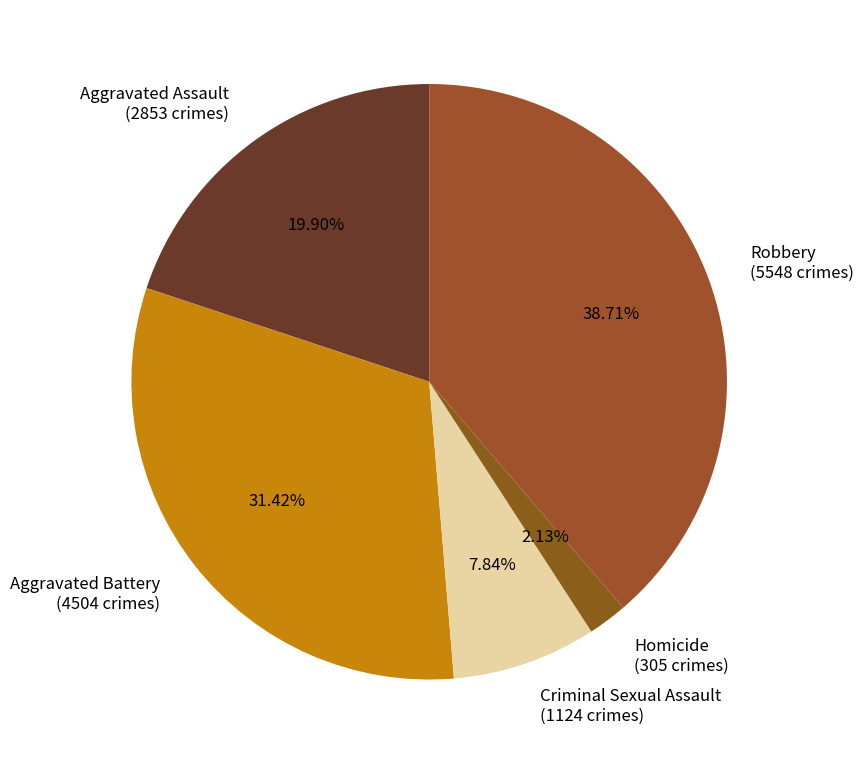

Do Robbery and Aggravated Assault together represent more than half of the pie?

Yes